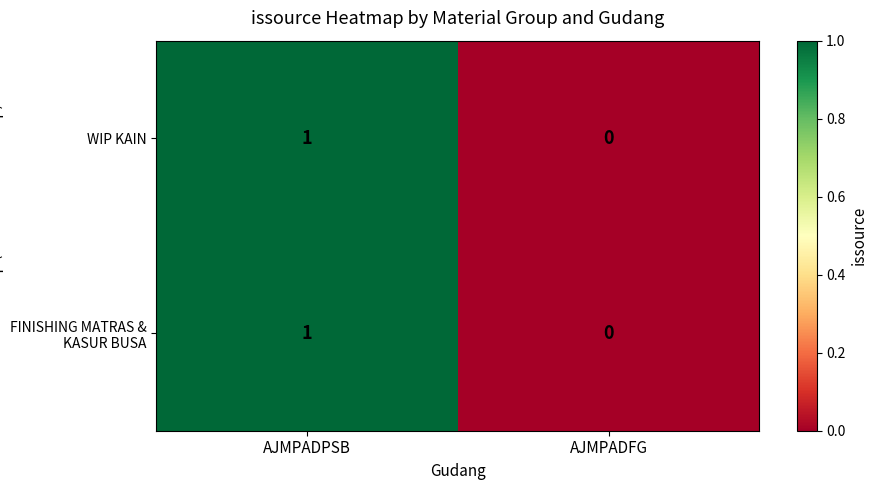

Is it true that WIP KAIN equals 1 at AJMPADPSB?

True